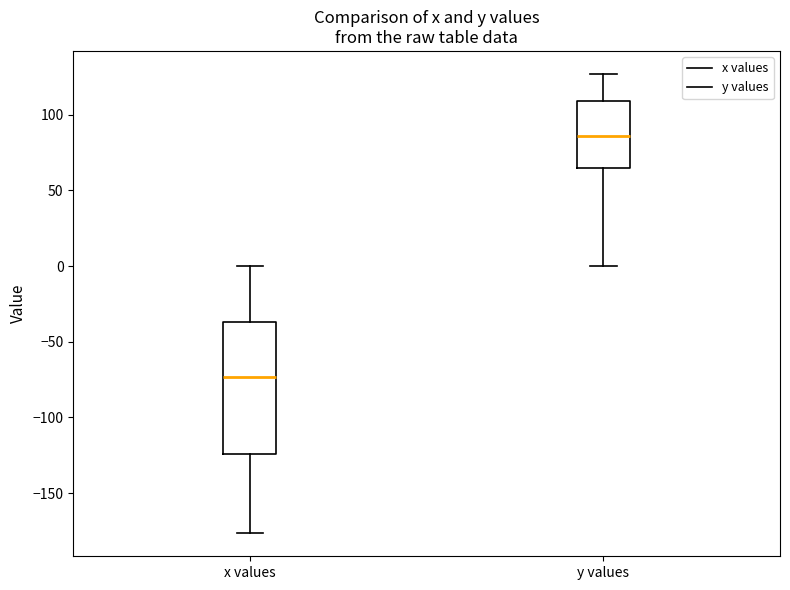

Where does the median line of the box for x values sit on the y-axis? The values are not printed on the chart, so give them approximately, as read against the axis.

-75